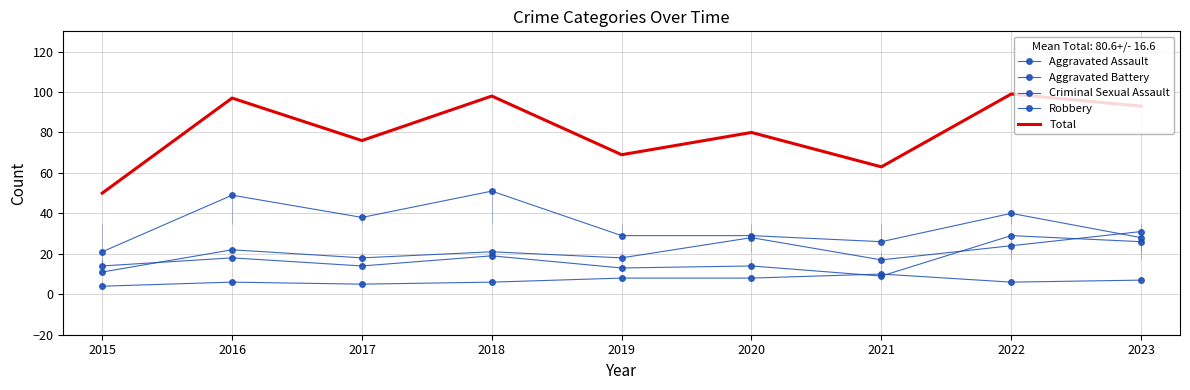

List the series in order of their peak value, lowest first.

Criminal Sexual Assault, Aggravated Battery, Aggravated Assault, Robbery, Total